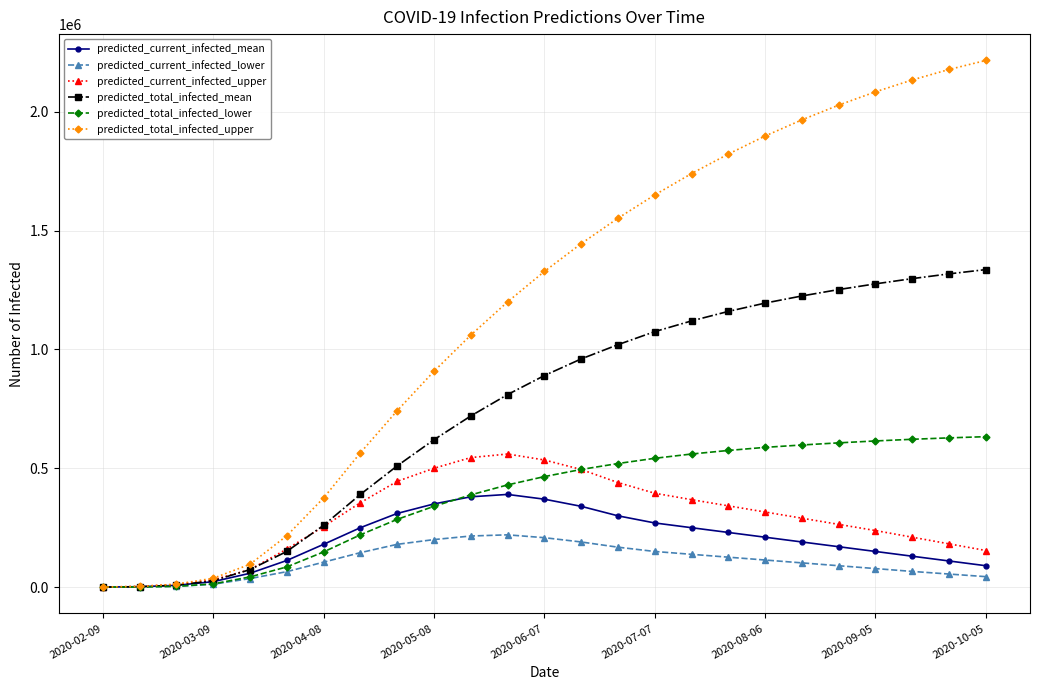

List the series in order of their peak value, highest first.

predicted_total_infected_upper, predicted_total_infected_mean, predicted_total_infected_lower, predicted_current_infected_upper, predicted_current_infected_mean, predicted_current_infected_lower